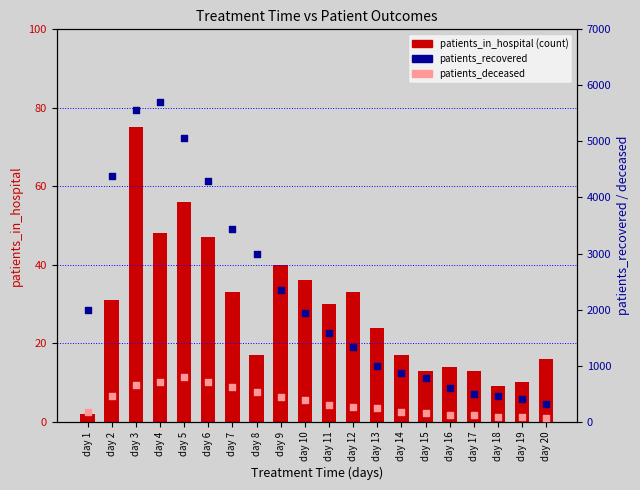

Which series contains the highest Y value?

patients_recovered